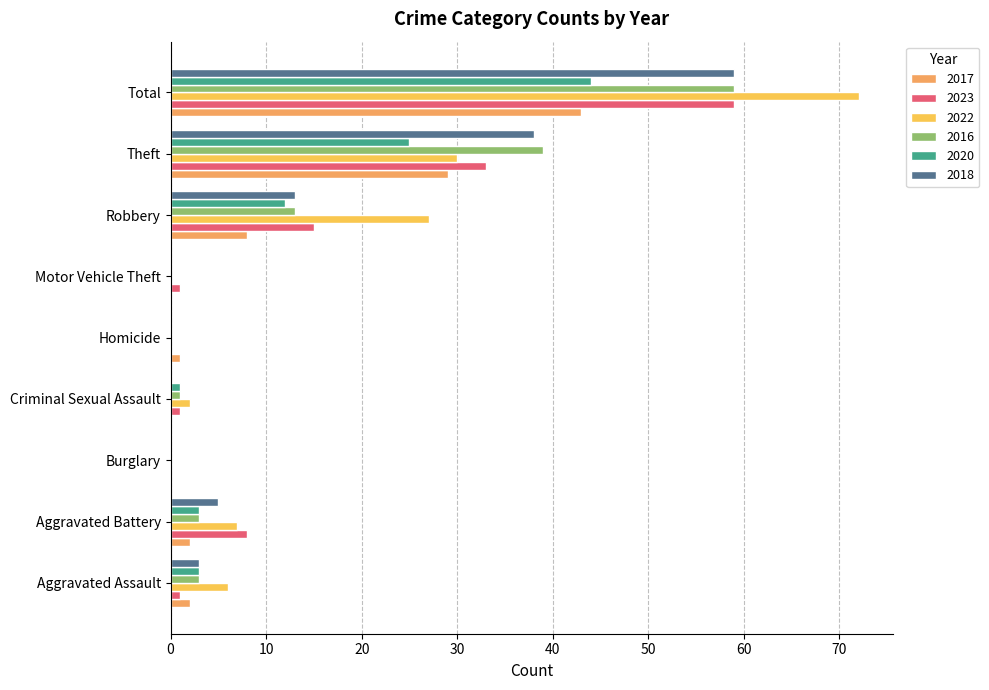

Reading right to left, what are all the values shown in this chart?

2017: Total=43	Theft=29	Robbery=8	Motor Vehicle Theft=0	Homicide=1	Criminal Sexual Assault=0	Burglary=0	Aggravated Battery=2	Aggravated Assault=2
2023: Total=59	Theft=33	Robbery=15	Motor Vehicle Theft=1	Homicide=0	Criminal Sexual Assault=1	Burglary=0	Aggravated Battery=8	Aggravated Assault=1
2022: Total=72	Theft=30	Robbery=27	Motor Vehicle Theft=0	Homicide=0	Criminal Sexual Assault=2	Burglary=0	Aggravated Battery=7	Aggravated Assault=6
2016: Total=59	Theft=39	Robbery=13	Motor Vehicle Theft=0	Homicide=0	Criminal Sexual Assault=1	Burglary=0	Aggravated Battery=3	Aggravated Assault=3
2020: Total=44	Theft=25	Robbery=12	Motor Vehicle Theft=0	Homicide=0	Criminal Sexual Assault=1	Burglary=0	Aggravated Battery=3	Aggravated Assault=3
2018: Total=59	Theft=38	Robbery=13	Motor Vehicle Theft=0	Homicide=0	Criminal Sexual Assault=0	Burglary=0	Aggravated Battery=5	Aggravated Assault=3